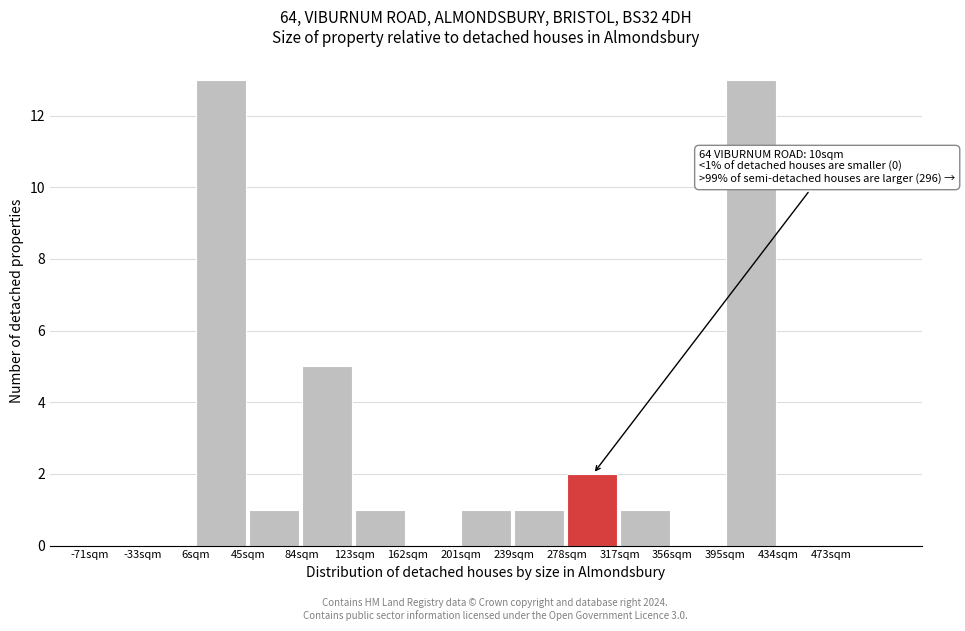

Reading right to left, extract all data points from this chart.

473sqm=0	434sqm=0	395sqm=13	356sqm=0	317sqm=1	278sqm=2	239sqm=1	201sqm=1	162sqm=0	123sqm=1	84sqm=5	45sqm=1	6sqm=13	-33sqm=0	-71sqm=0